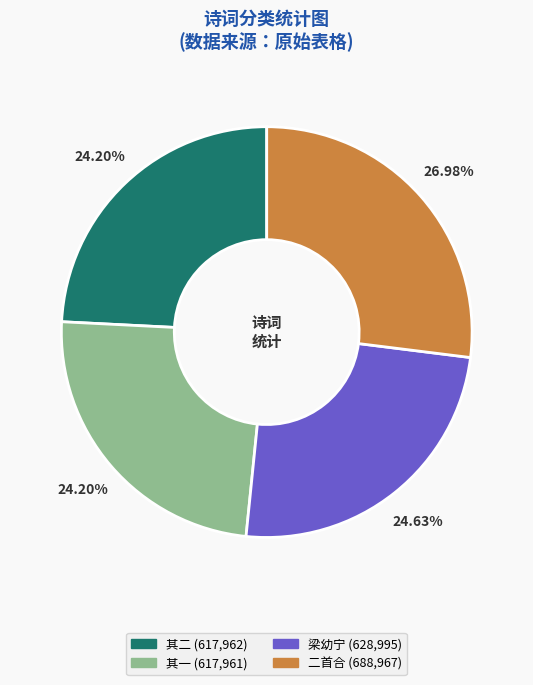

Does any single category account for the majority?

No